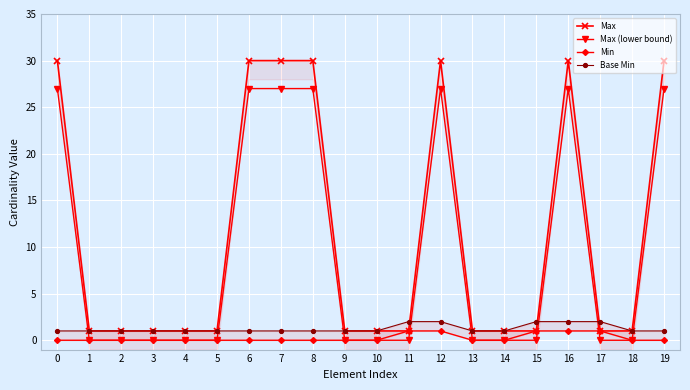

List the series in order of their peak value, lowest first.

Min, Base Min, Max (lower bound), Max